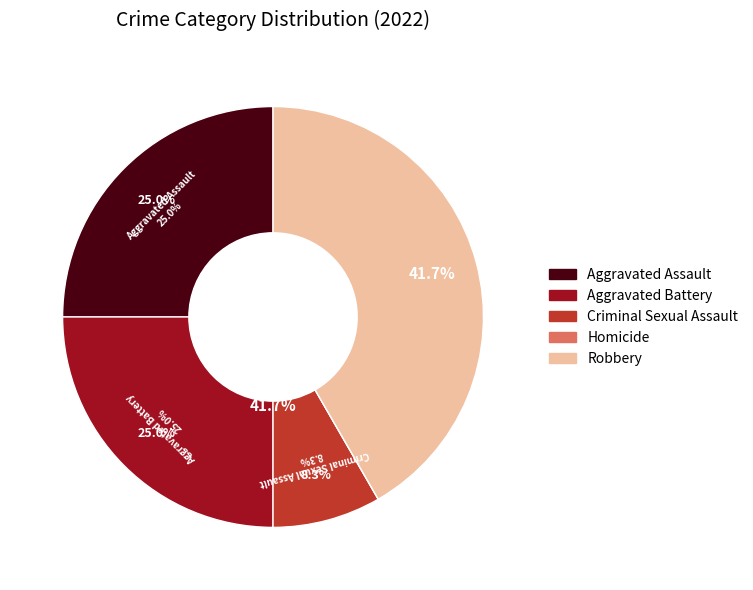

Between Robbery and Aggravated Battery, which is larger?

Robbery